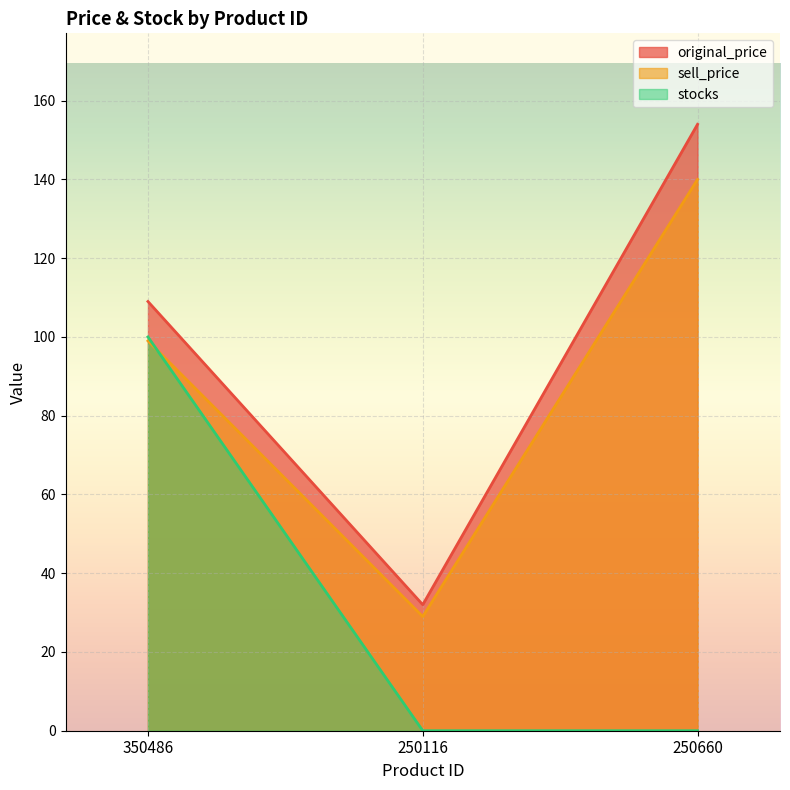

What is the label of the 1st point from the right?

250660